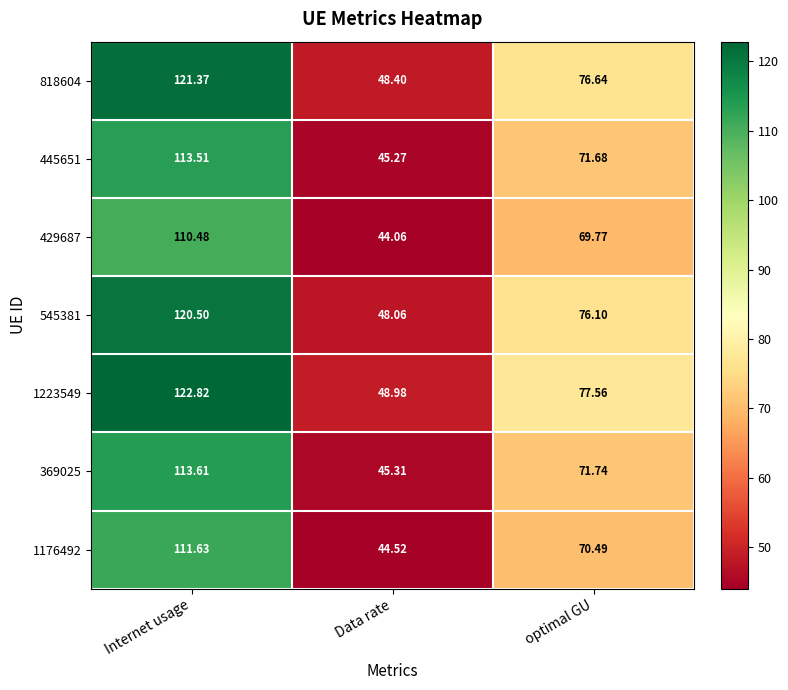

Where is 1223549 nearest to the value 85?

optimal GU